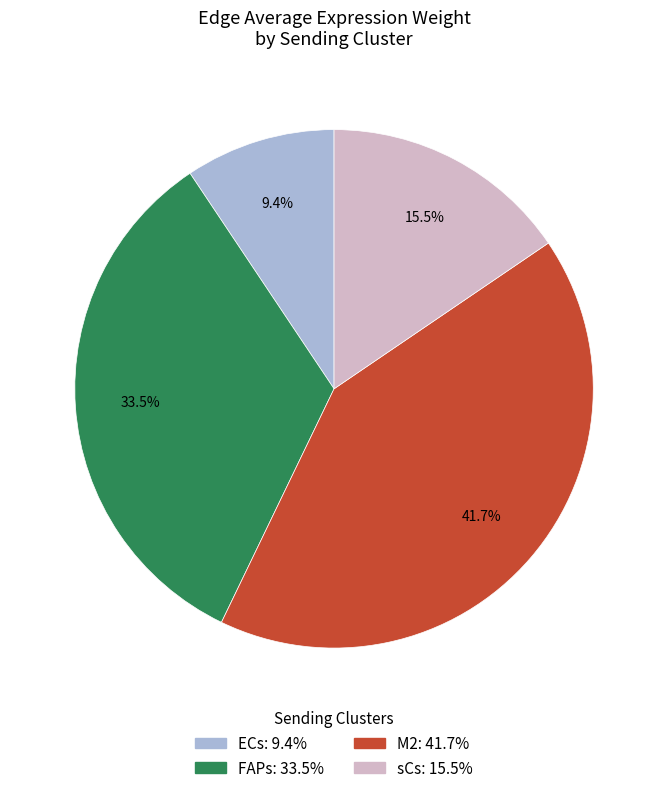

Is there a majority slice in this chart?

No